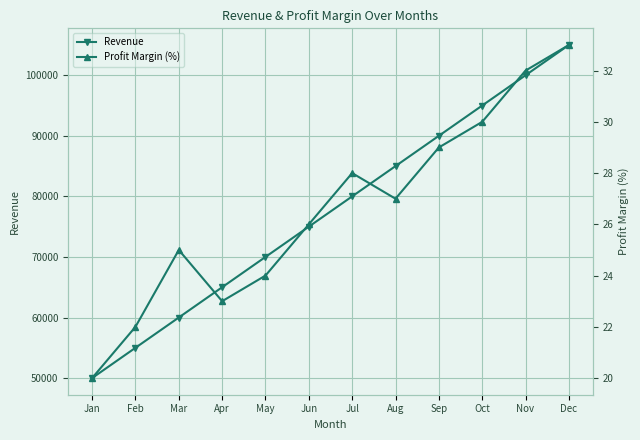

True or false: Profit Margin (%) and Revenue intersect in this chart.

False